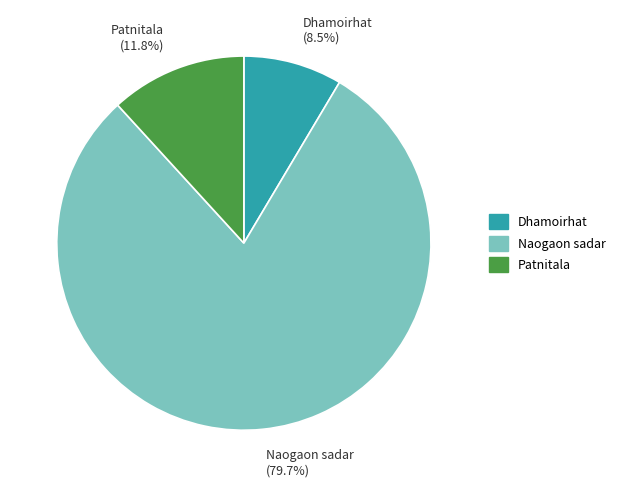

Does any single category account for the majority?

Yes